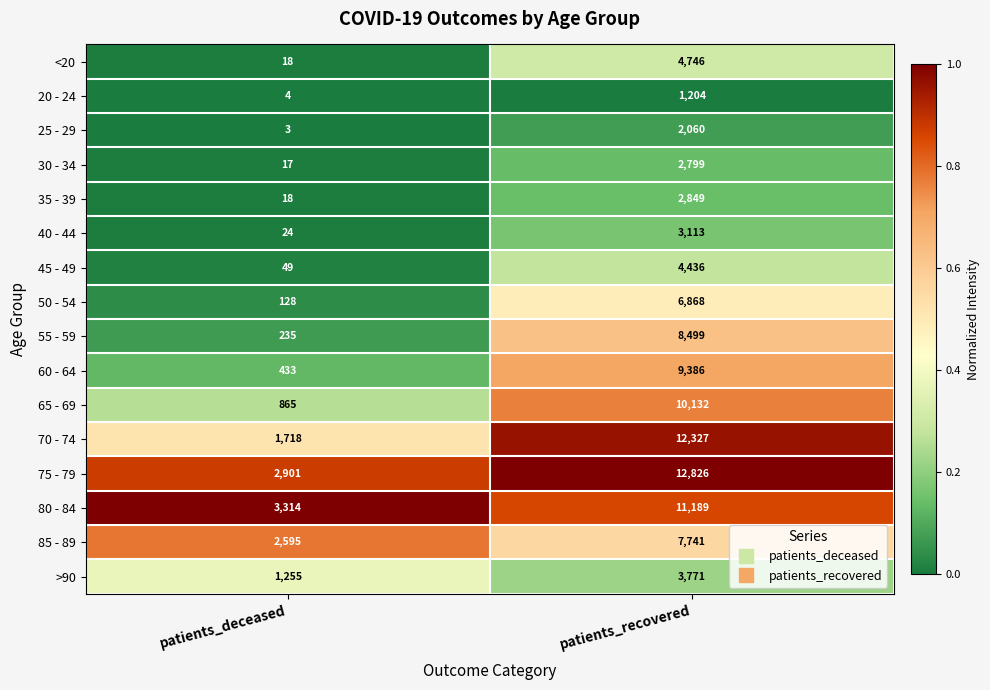

The value of 40 - 44 at patients_recovered is 3113. True or false?

True